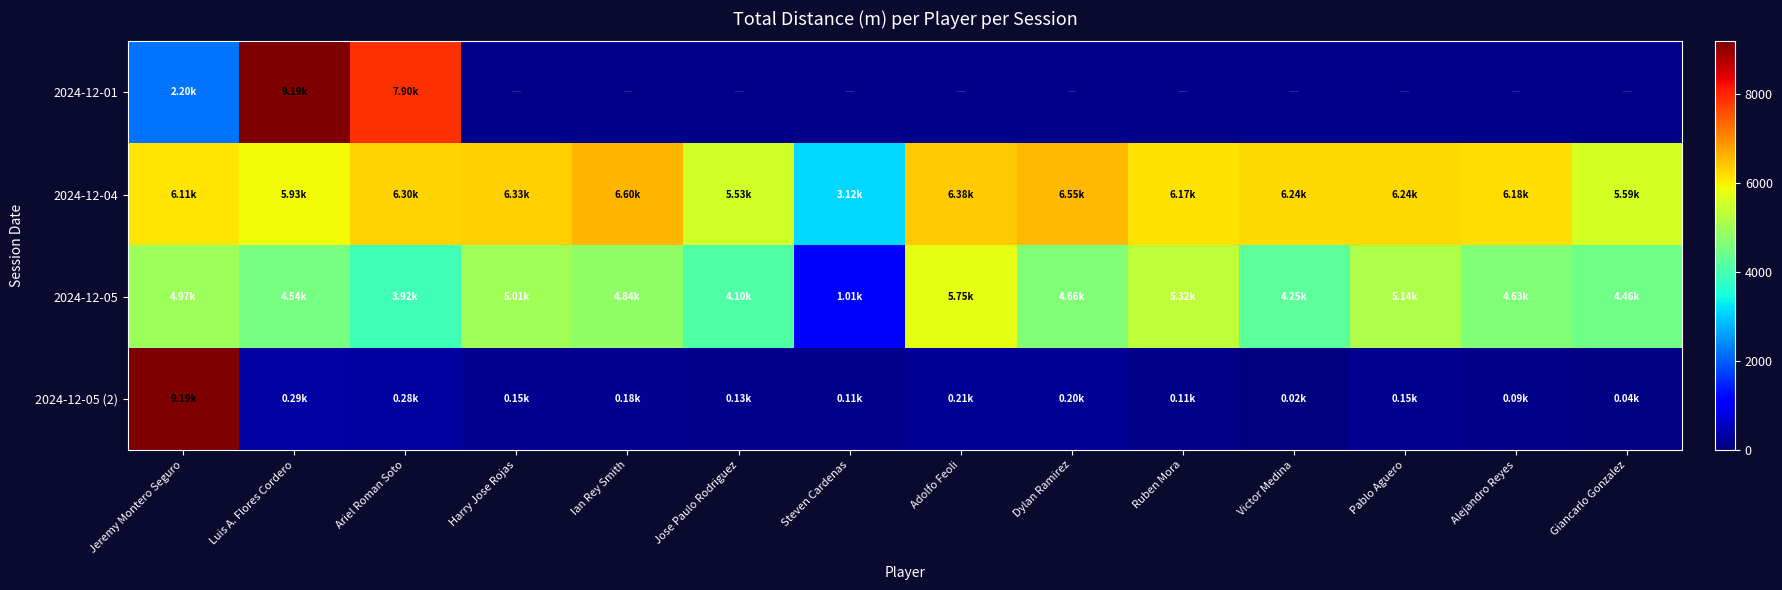

Is it true that 2024-12-05 equals 4968.8 at Jeremy Montero Seguro?

True